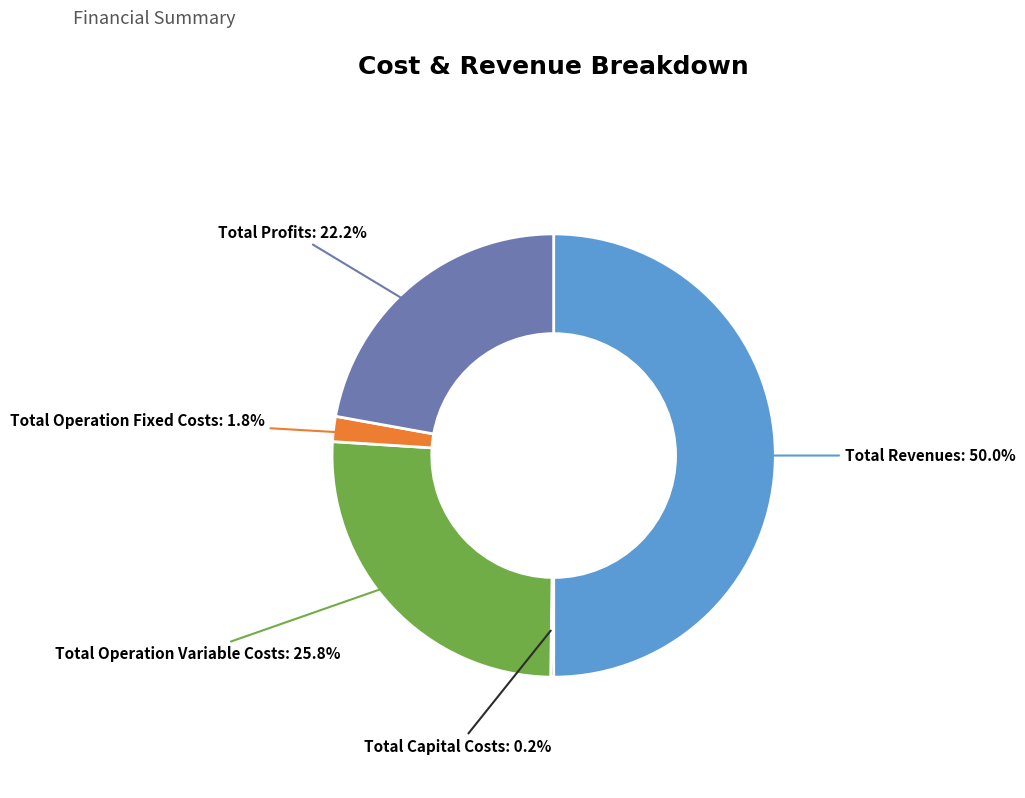

To the nearest percent, what is the average slice percentage?

20%